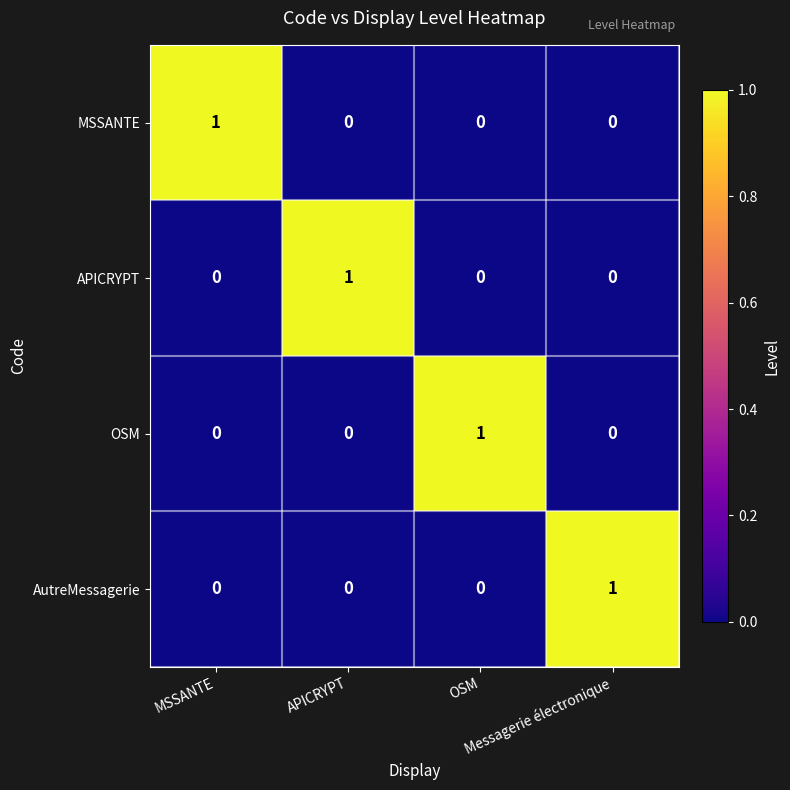

At how many categories does at least one series exceed 0?

4